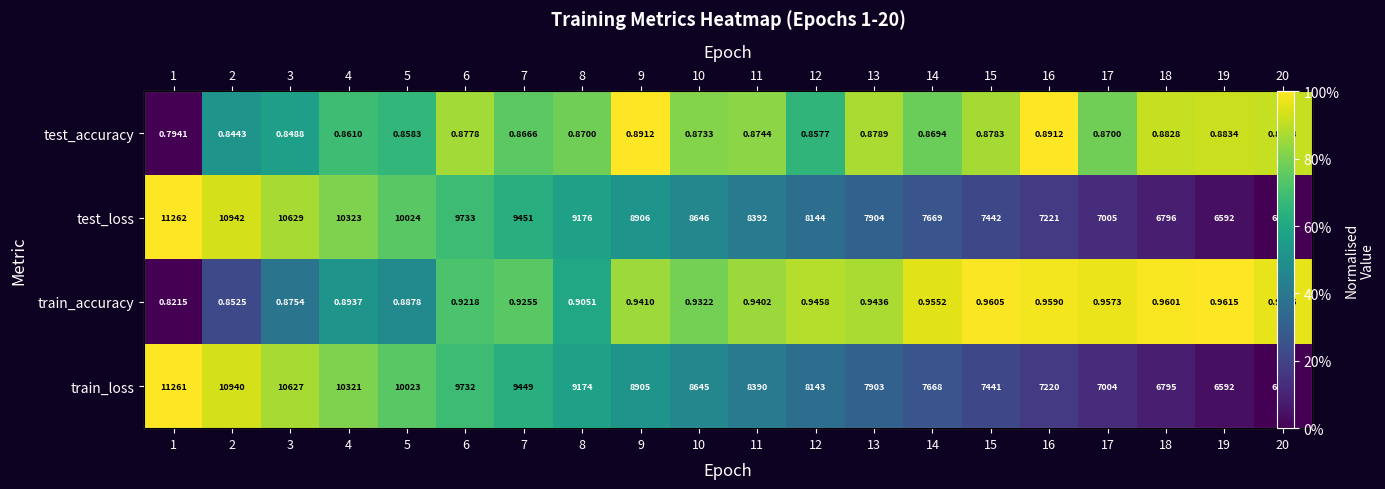

How many categories are shown in the chart?

20